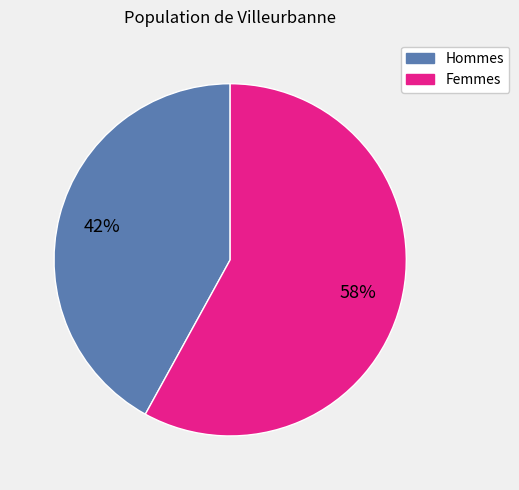

Is there any slice that represents more than half of the pie?

Yes